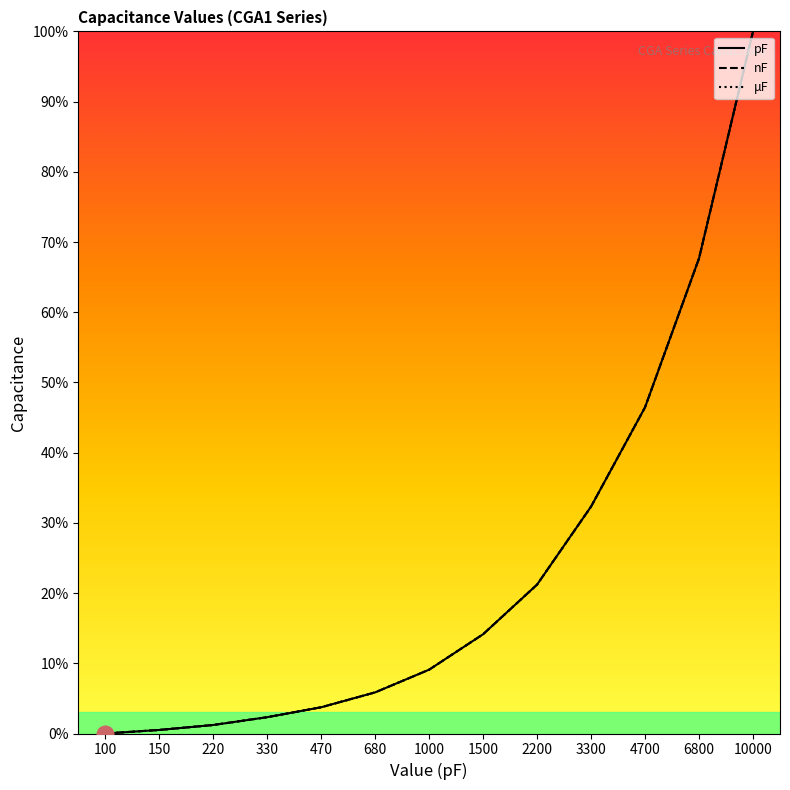

Which series changed the most between 2200 and 10000?

pF